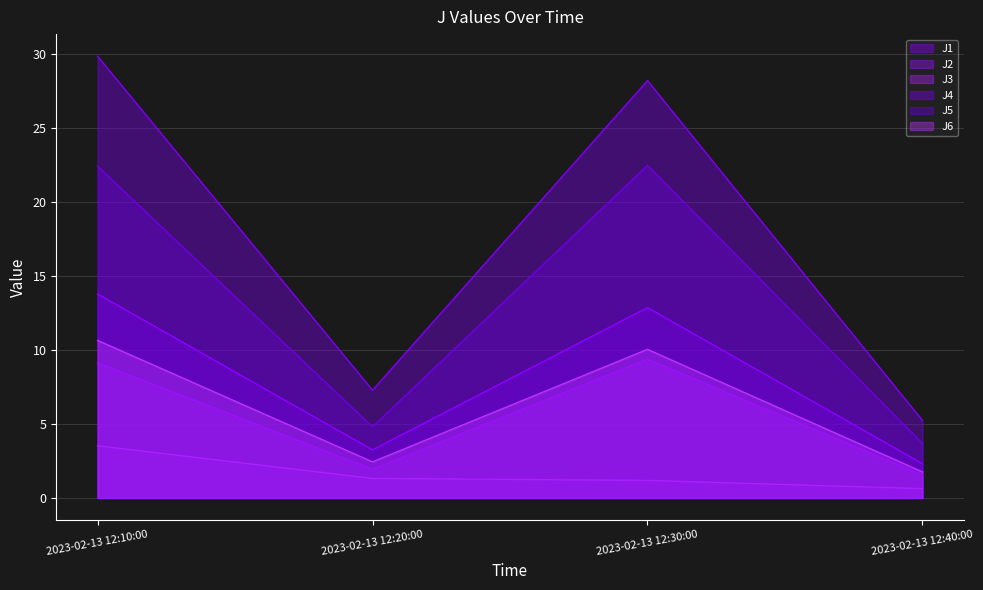

Which series has the largest total across all categories?

J4